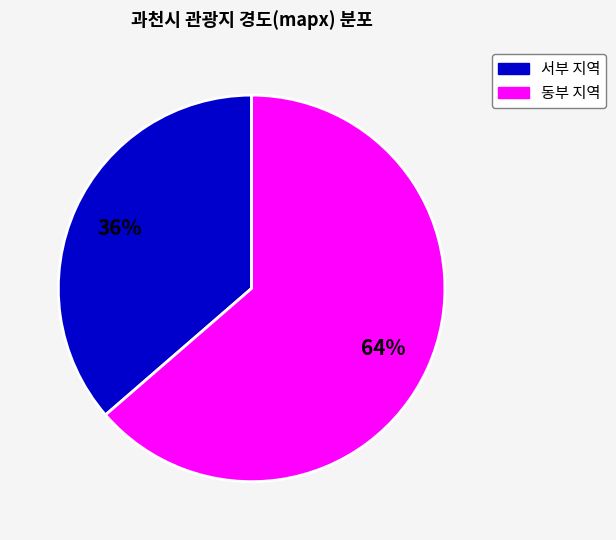

Is there a majority slice in this chart?

Yes